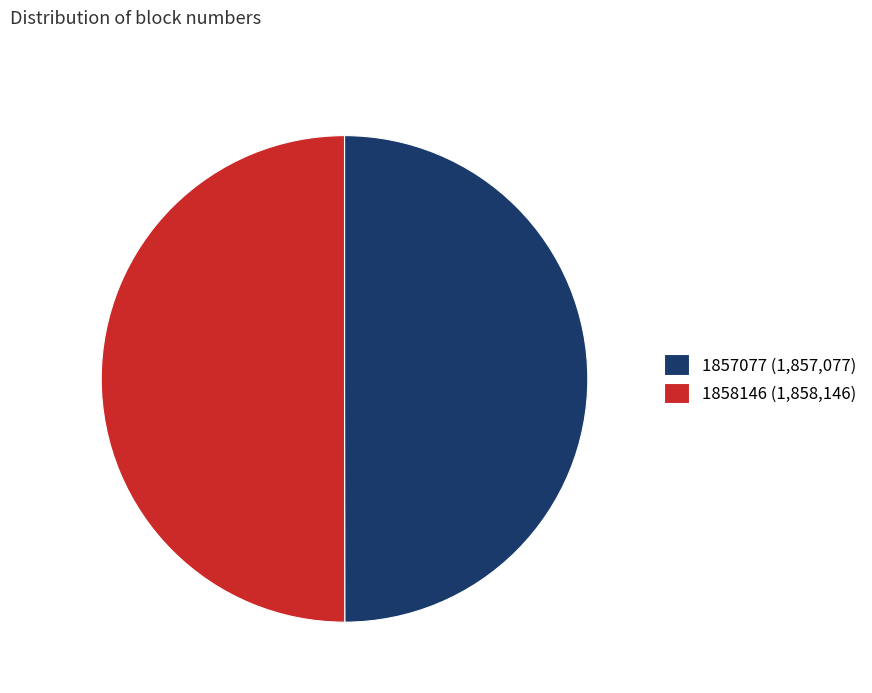

Approximately how many times larger is the value at 1857077 compared to 1858146?

1.0